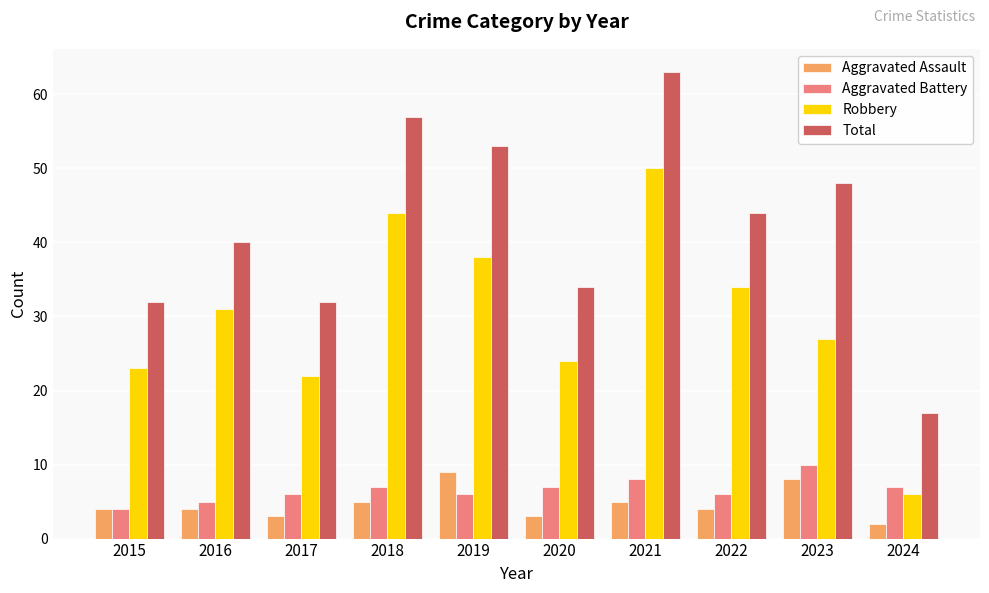

Reading left to right, what are all the values shown in this chart?

Aggravated Assault: 4	4	3	5	9	3	5	4	8	2
Aggravated Battery: 4	5	6	7	6	7	8	6	10	7
Robbery: 23	31	22	44	38	24	50	34	27	6
Total: 32	40	32	57	53	34	63	44	48	17